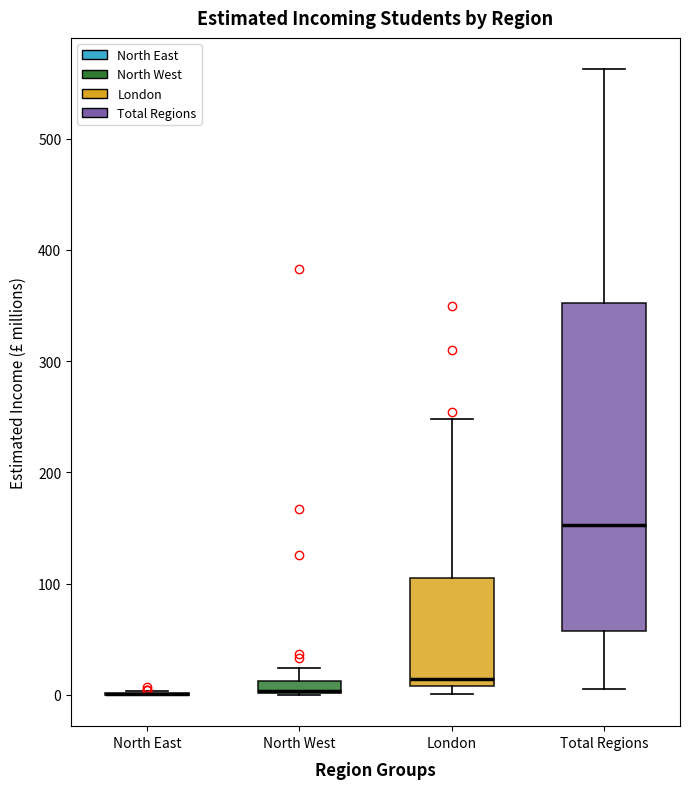

Which box is the tallest, from its lower edge to its upper edge?

Total Regions